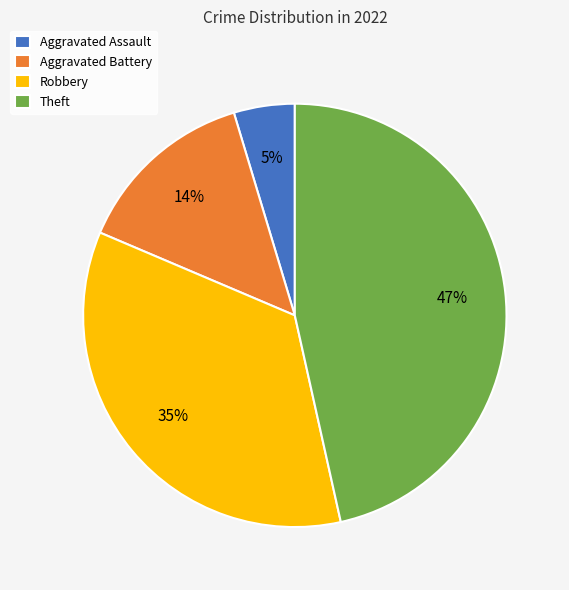

True or false: Theft accounts for 57% of the total.

False